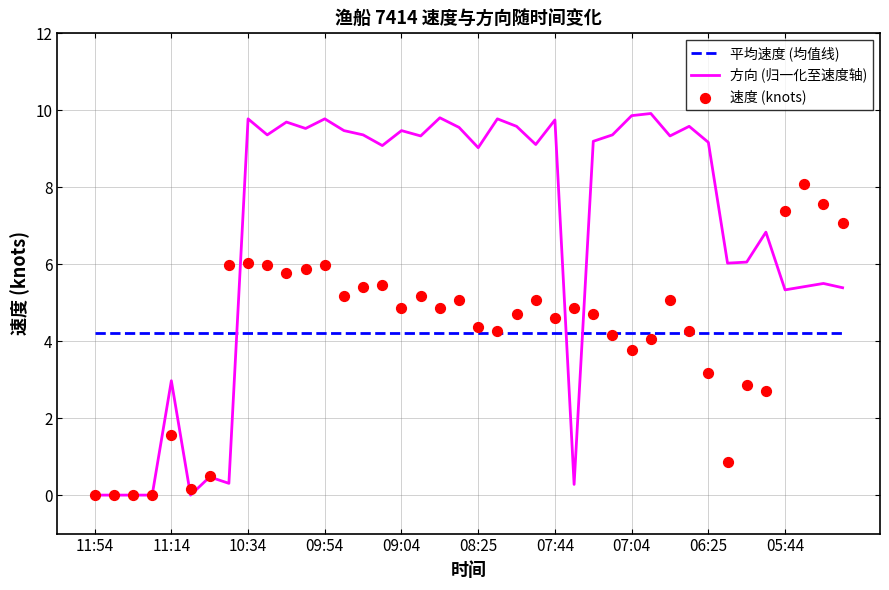

Which series contains the highest Y value?

方向 (归一化至速度轴)